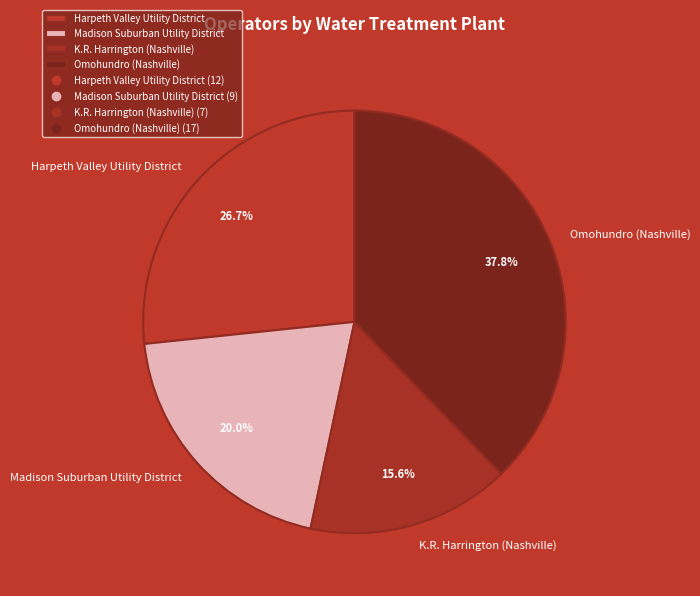

Approximately how many times larger is the value at Omohundro (Nashville) compared to Harpeth Valley Utility District?

1.4